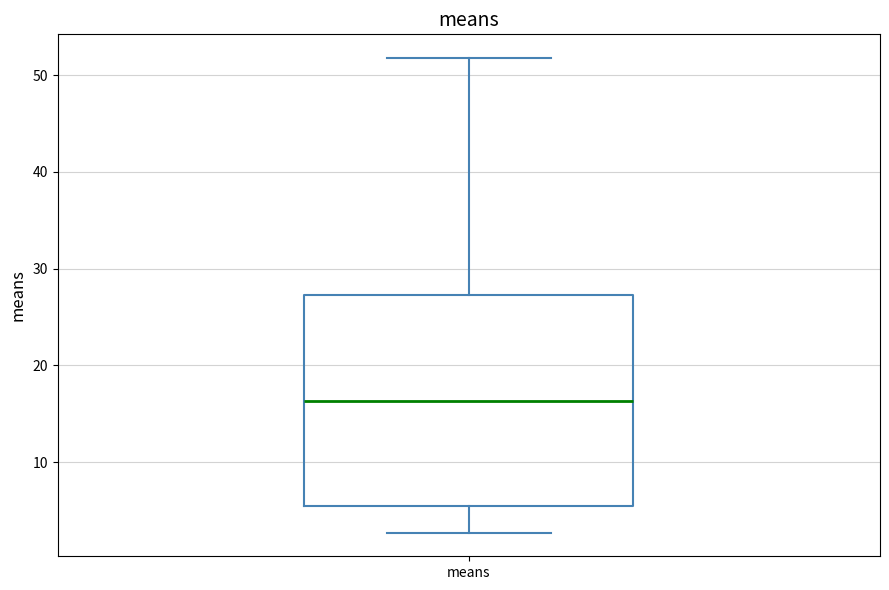

Where does the median line of the box for means sit on the y-axis? The values are not printed on the chart, so give them approximately, as read against the axis.

16